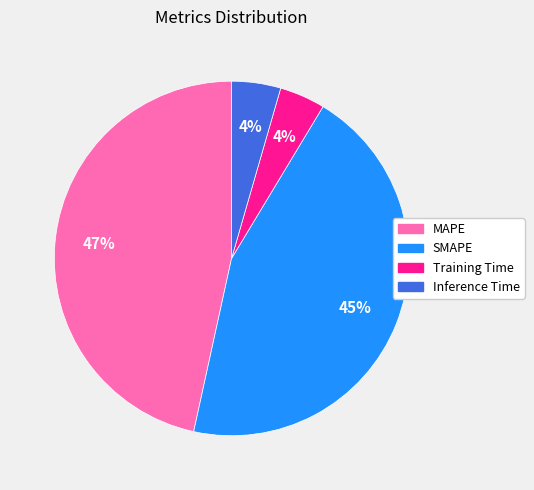

Which slice is the largest?

MAPE